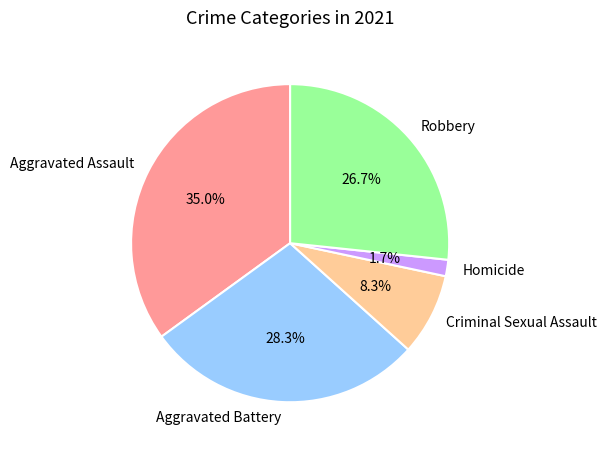

How much of the chart is everything except Criminal Sexual Assault?

91.7%